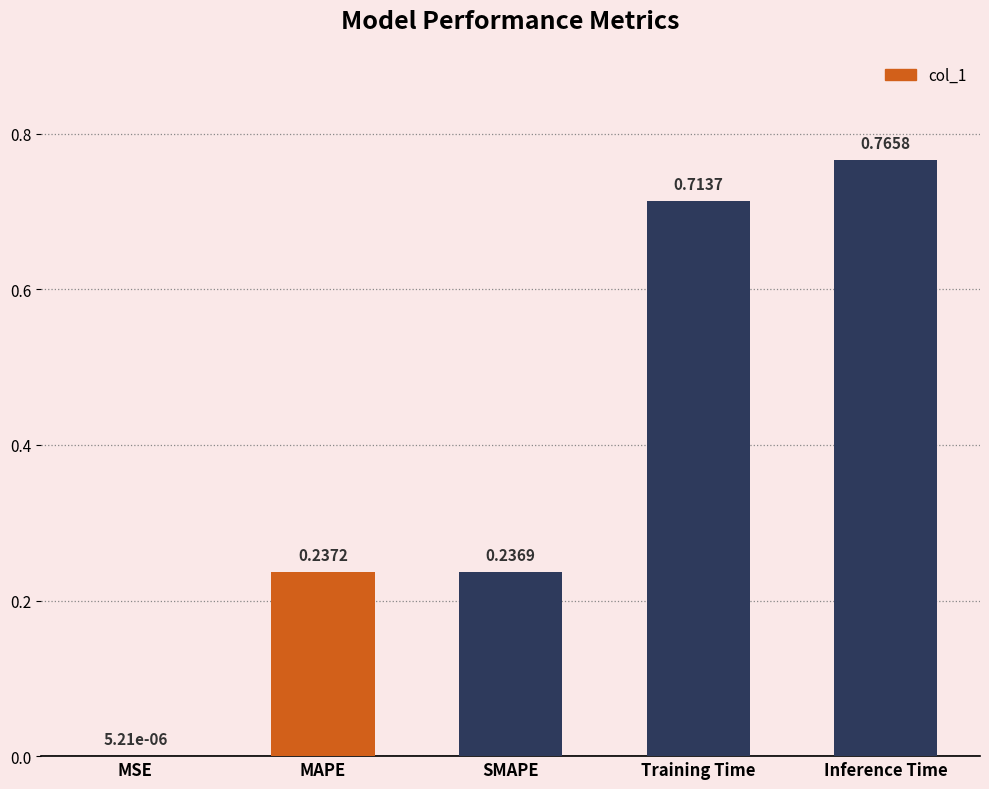

At which category does the chart reach its peak across all series?

Inference Time